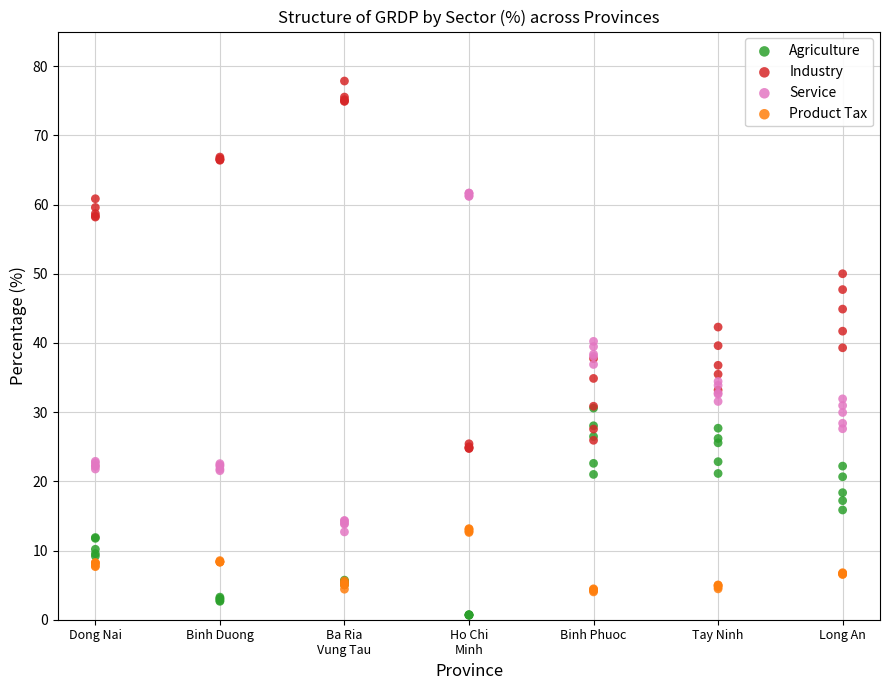

What are all the series names shown in the legend?

Agriculture, Industry, Service, Product Tax